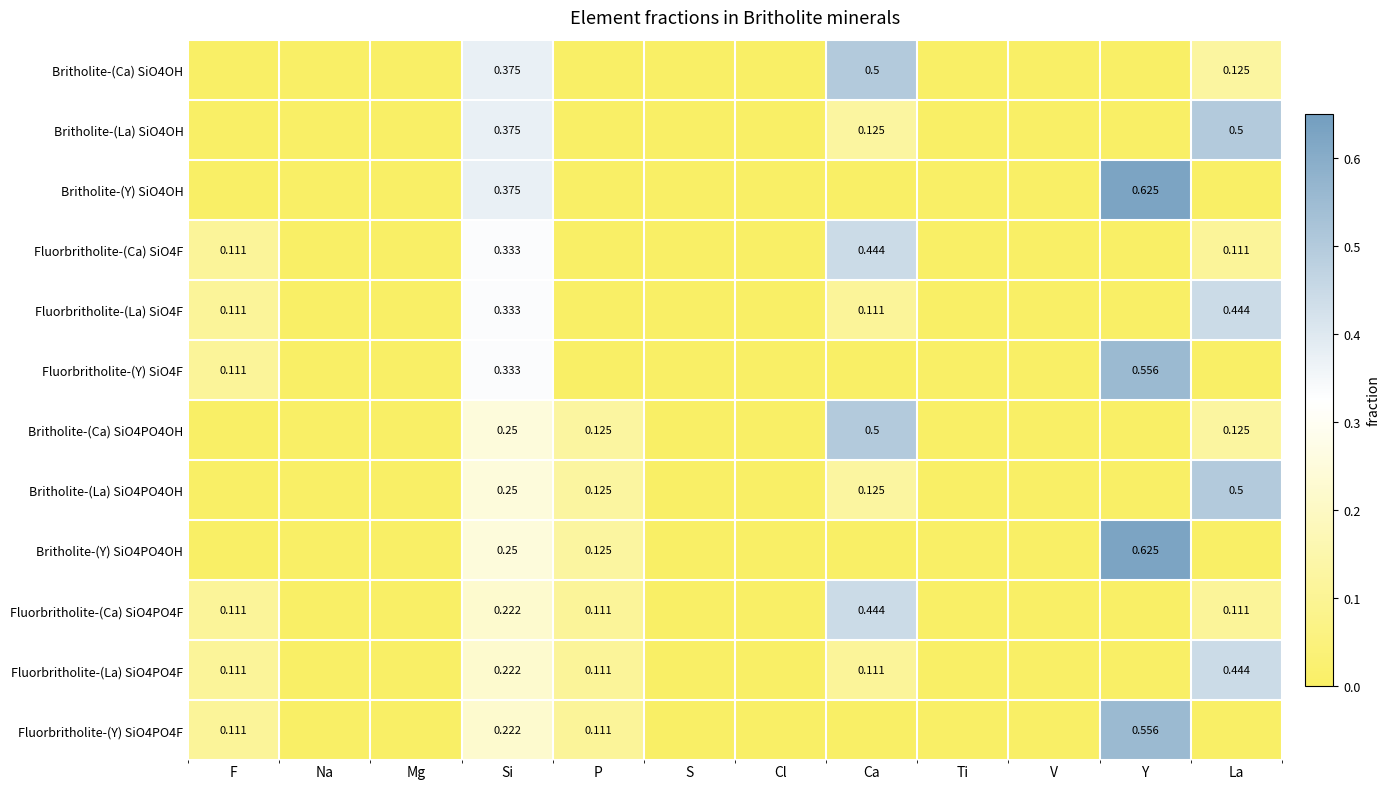

How many positive values does the Britholite-(Y) SiO4OH series have?

2